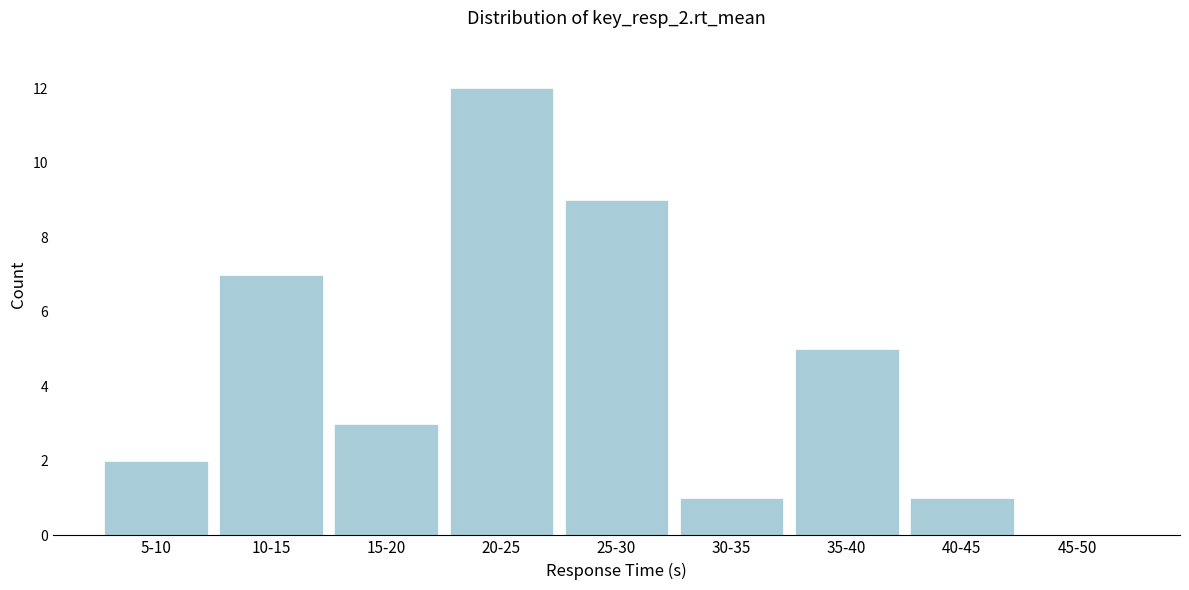

Reading left to right, extract all data points from this chart.

5-10=2	10-15=7	15-20=3	20-25=12	25-30=9	30-35=1	35-40=5	40-45=1	45-50=0